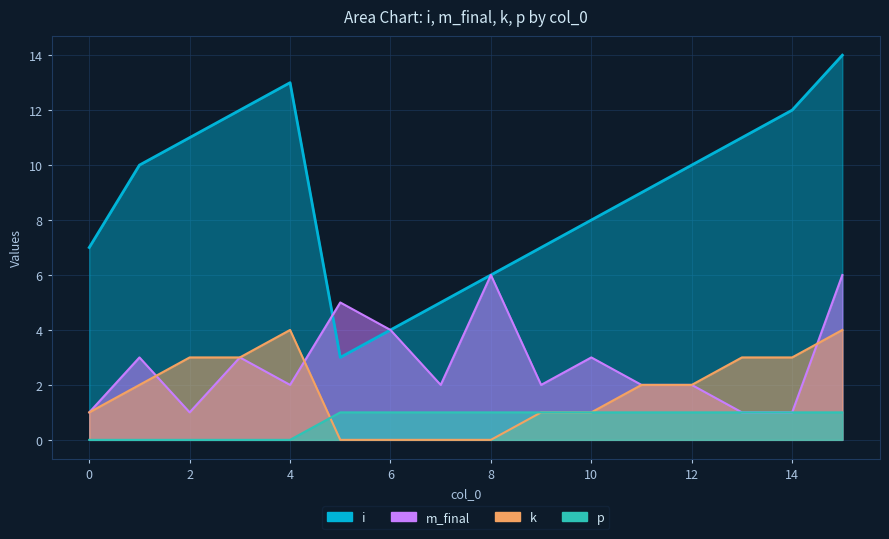

Read the m_final value at 7.

2